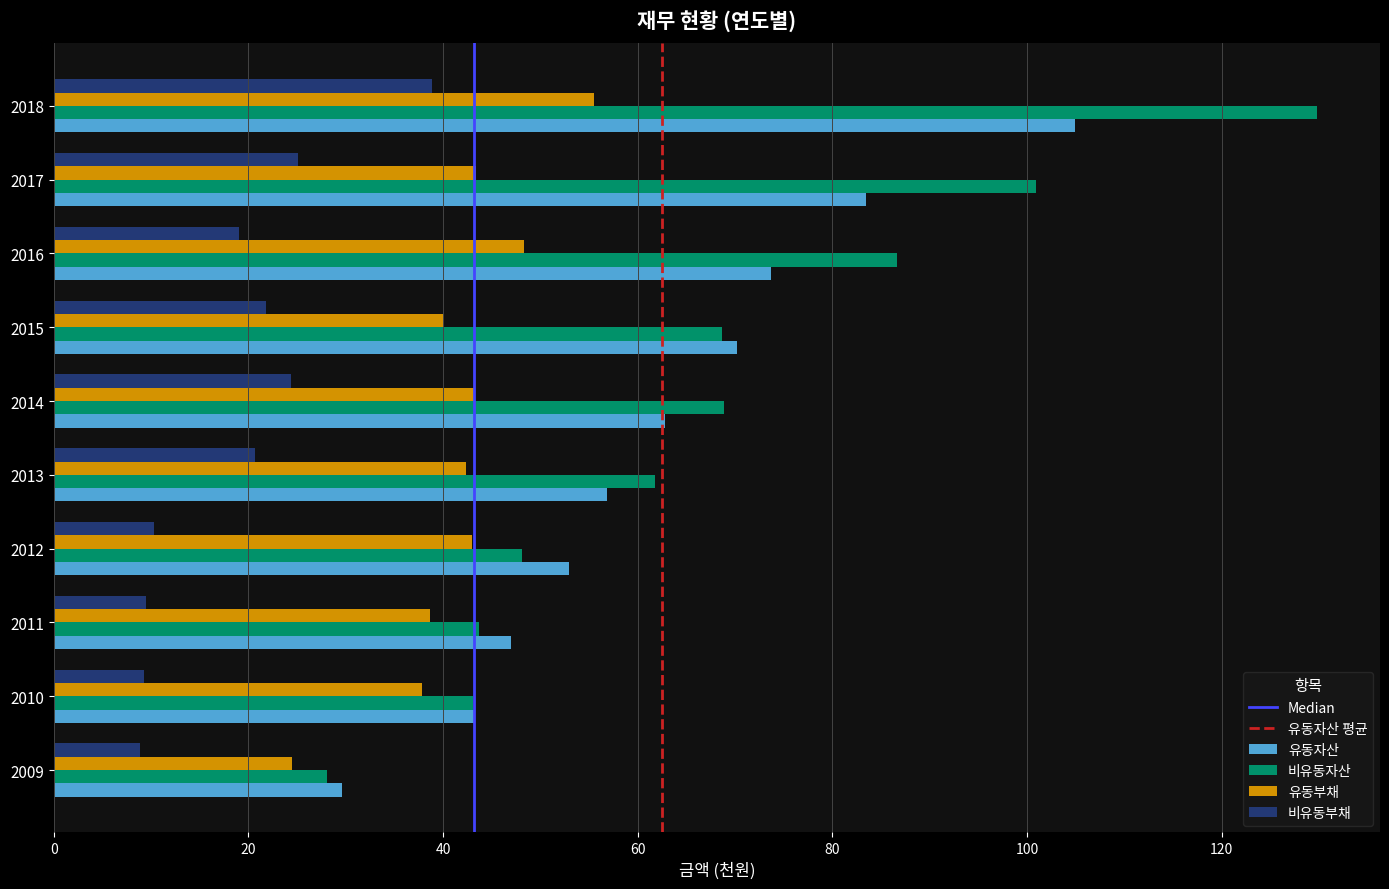

Which category has the lowest value in the 유동자산 series?

2009